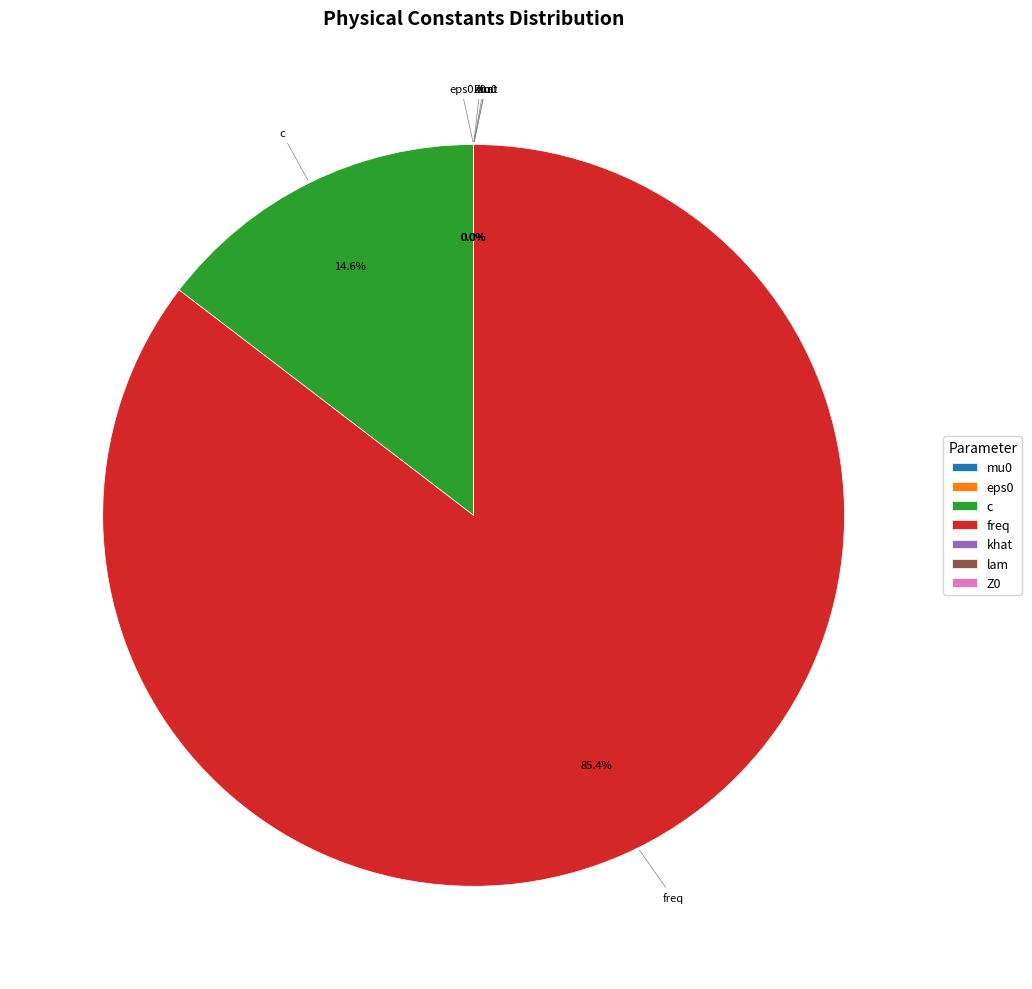

What is the majority slice?

freq